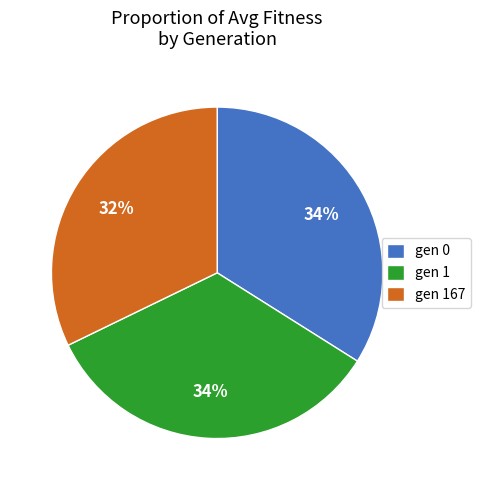

Does gen 167 represent more than half of the total?

No